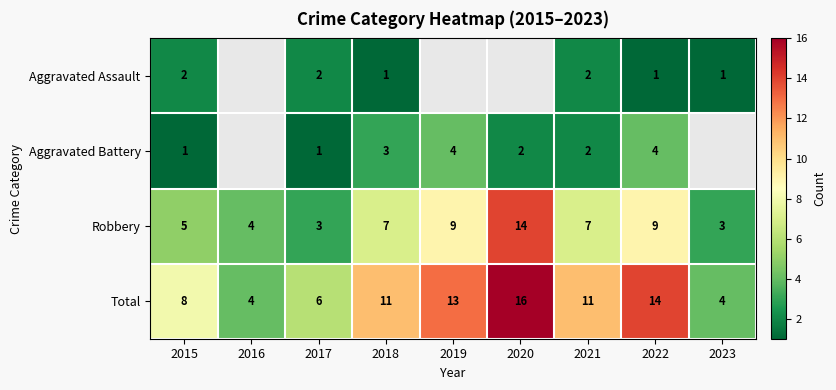

At 2018, list the series in order from largest to smallest.

Total, Robbery, Aggravated Battery, Aggravated Assault